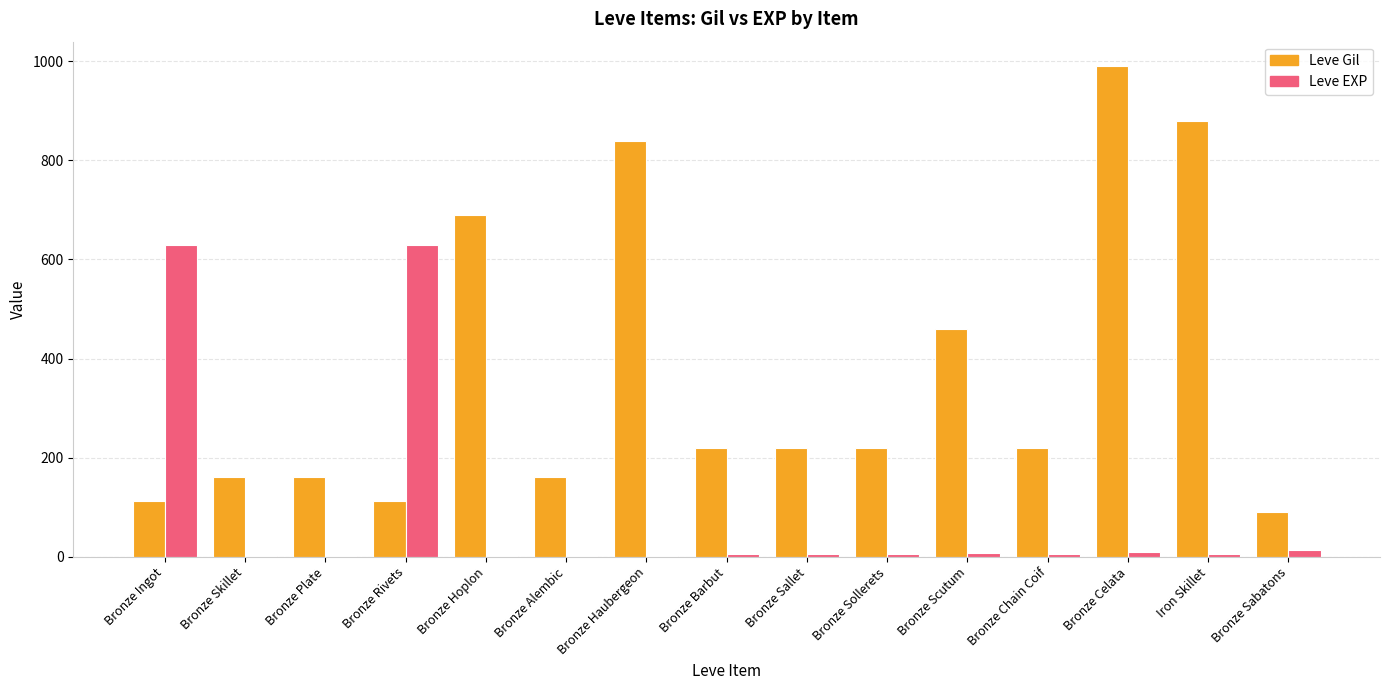

Which series has the largest total across all categories?

Leve Gil